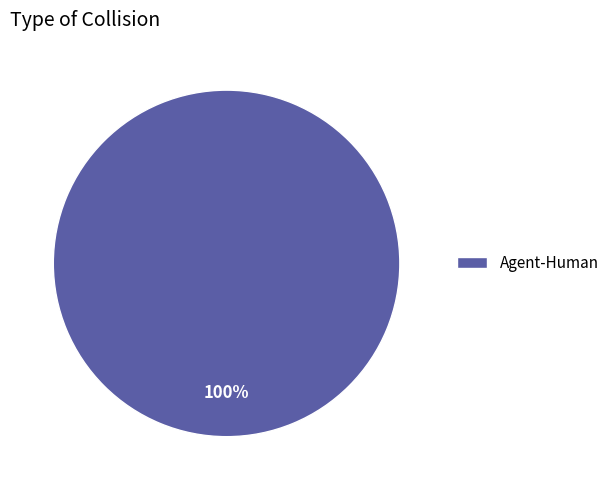

How many slices are in this pie chart?

1